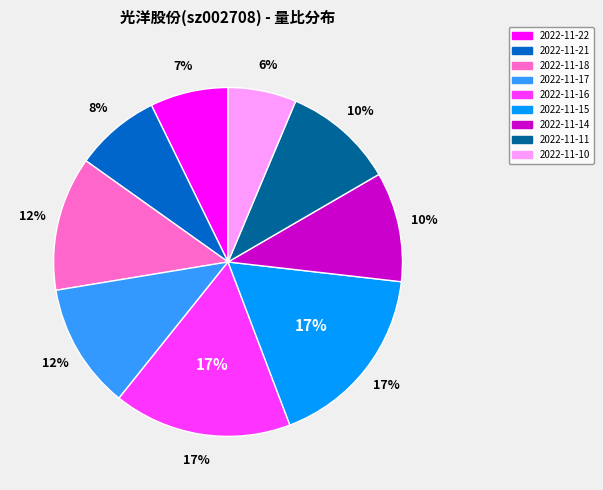

How many segments does this pie chart have?

9